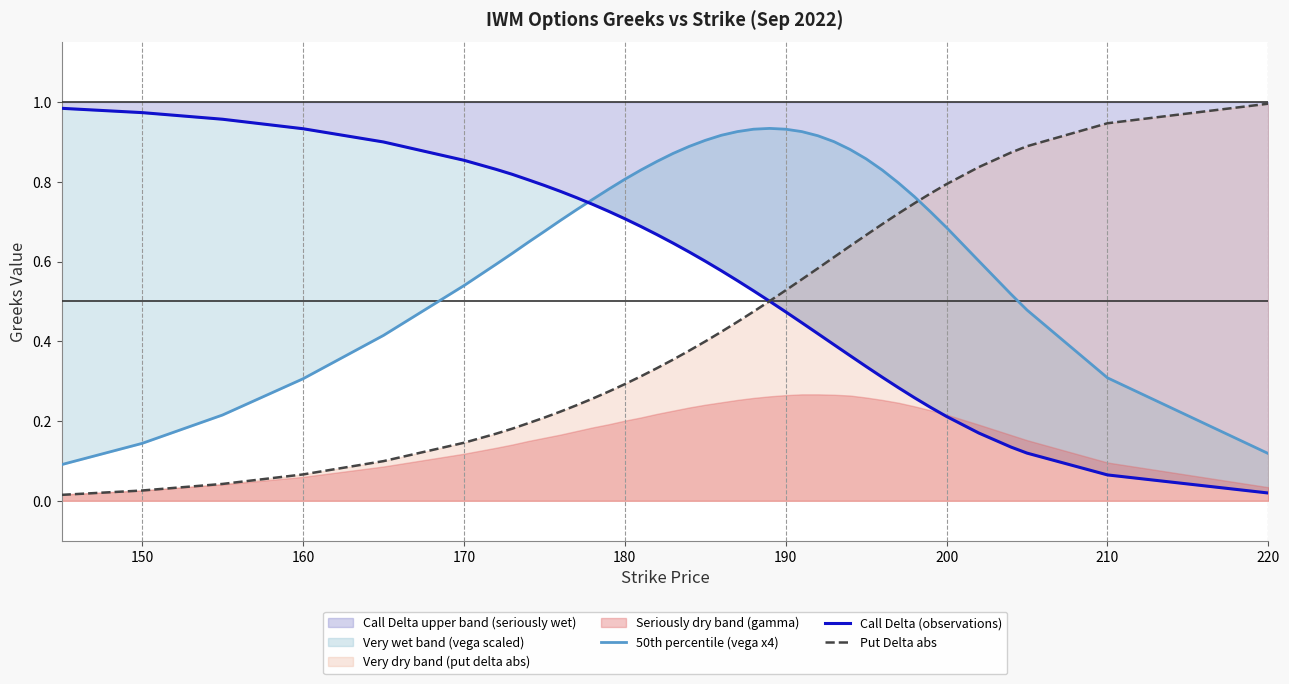

How many categories are shown in the chart?

40